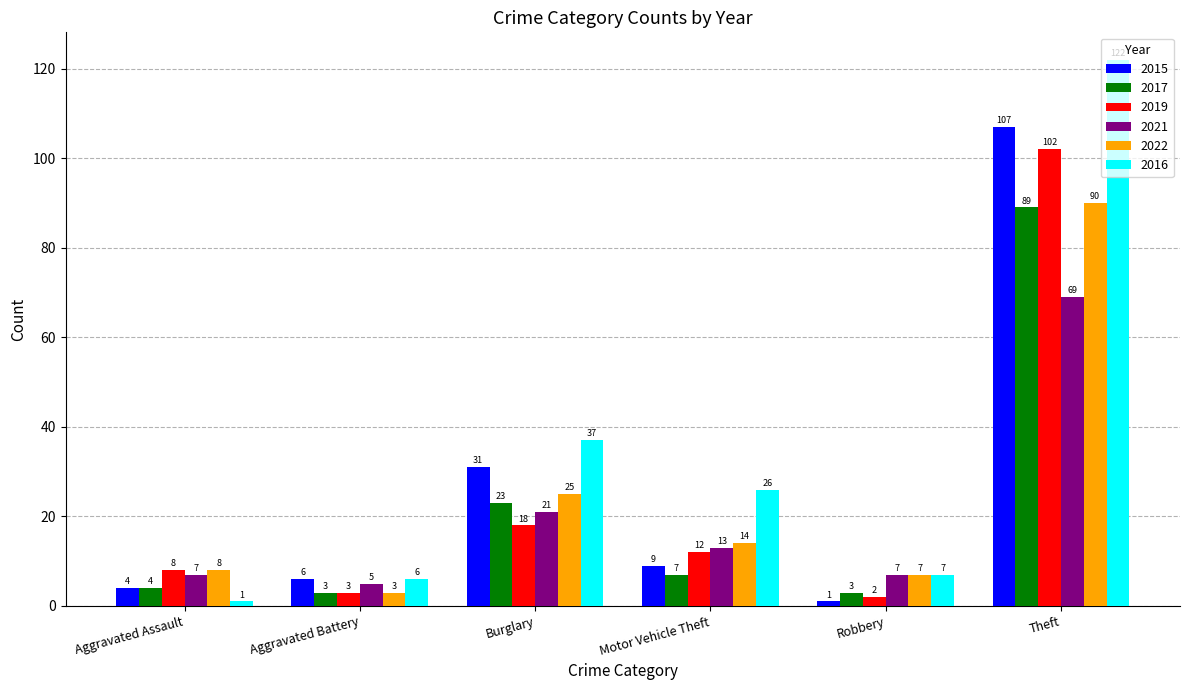

At which category is the sum across all series the highest?

Theft